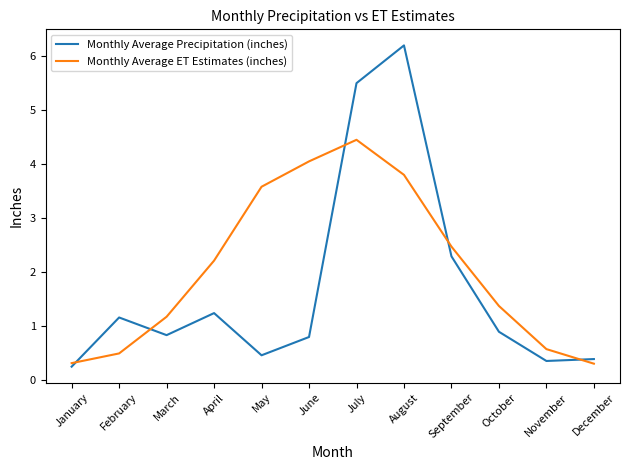

What is the average value of the Monthly Average Precipitation (inches) series?

1.7